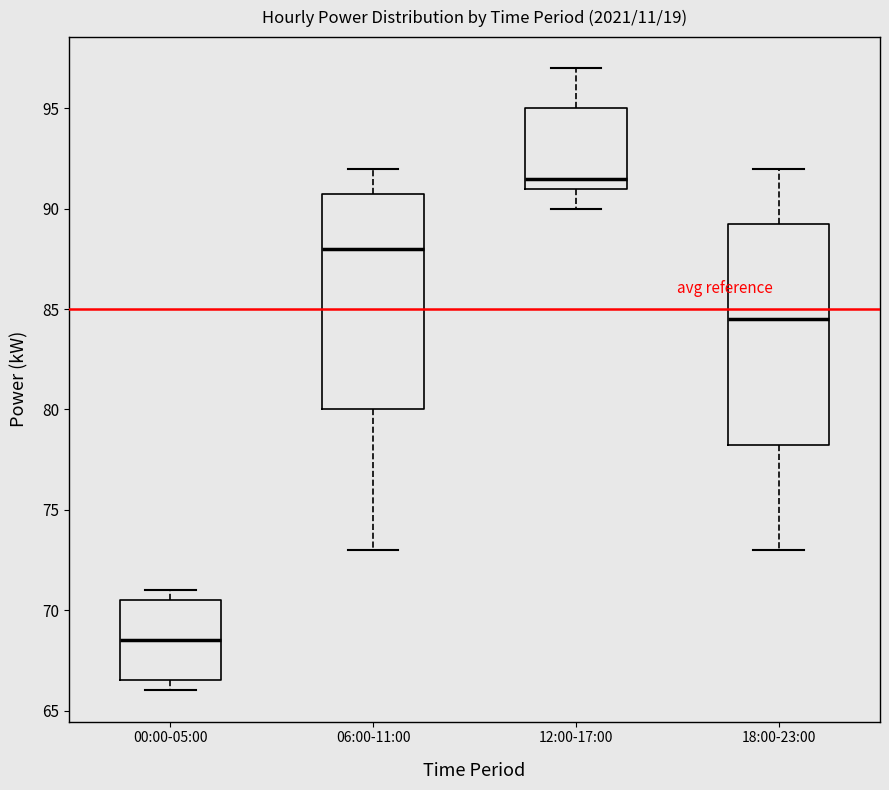

Where is the lower edge of the box for 00:00-05:00 on the y-axis? The values are not printed on the chart, so give them approximately, as read against the axis.

66.5